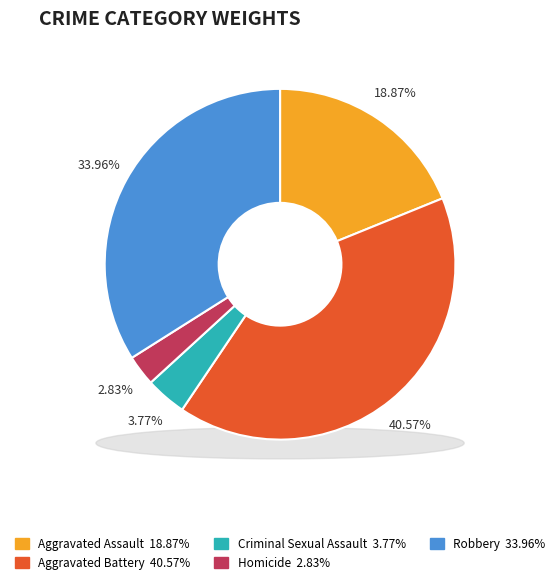

To the nearest percent, what is the combined percentage of Aggravated Assault and Criminal Sexual Assault?

23%